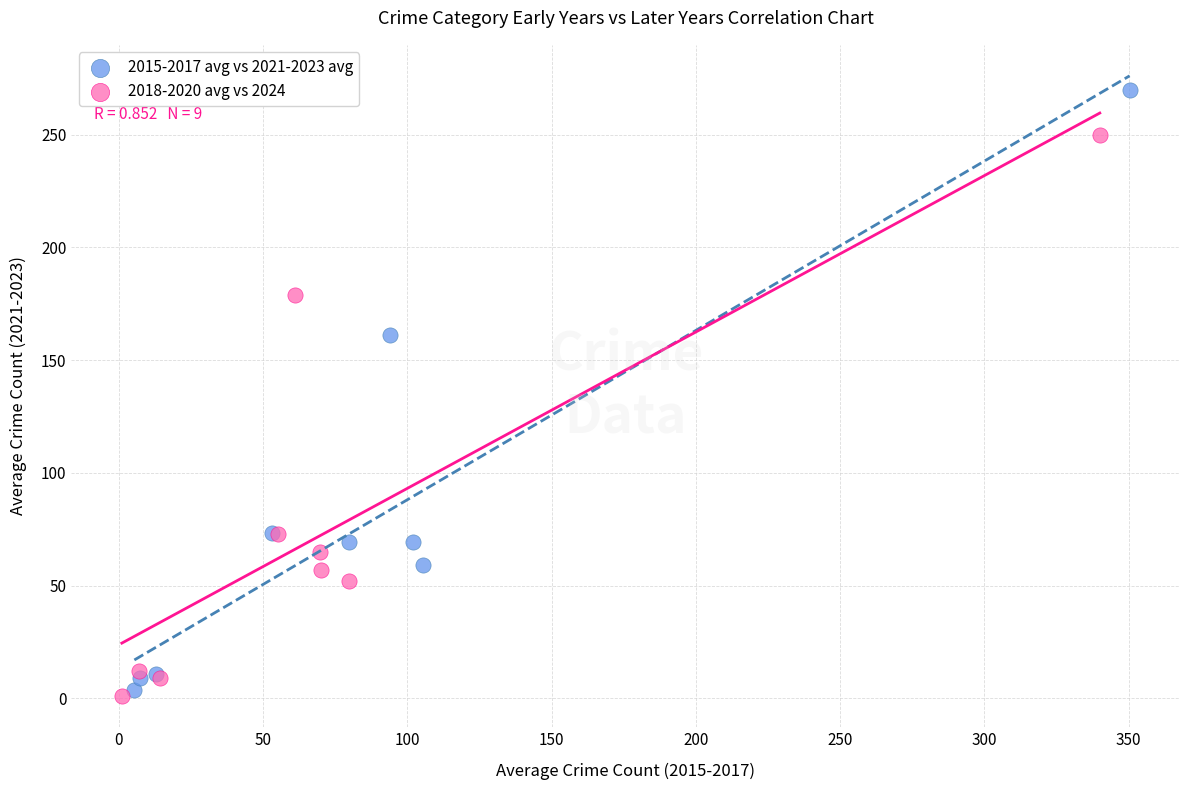

Which series has the largest Y range (max minus min)?

2015-2017 avg vs 2021-2023 avg